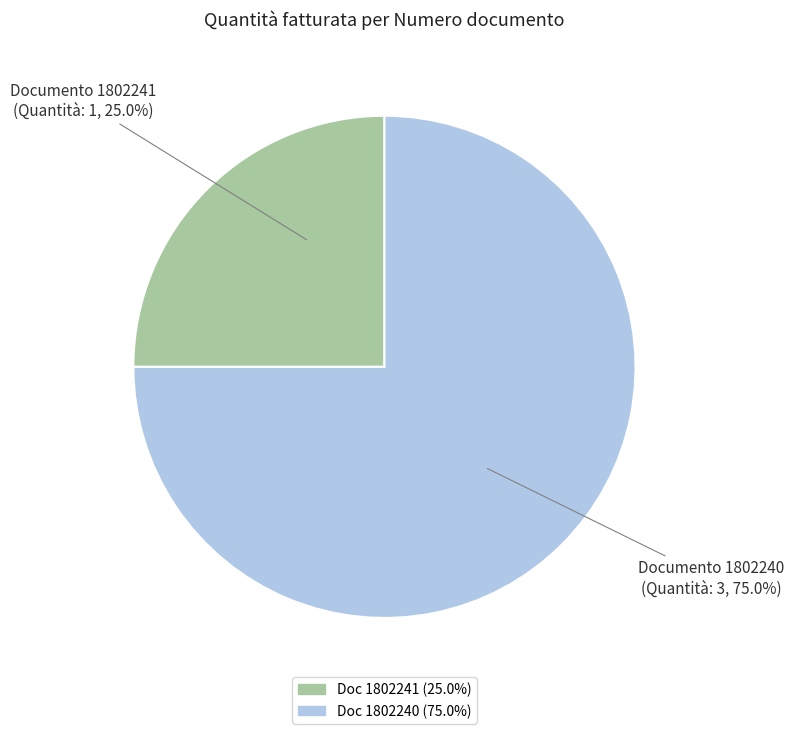

Is there any slice that represents more than half of the pie?

Yes